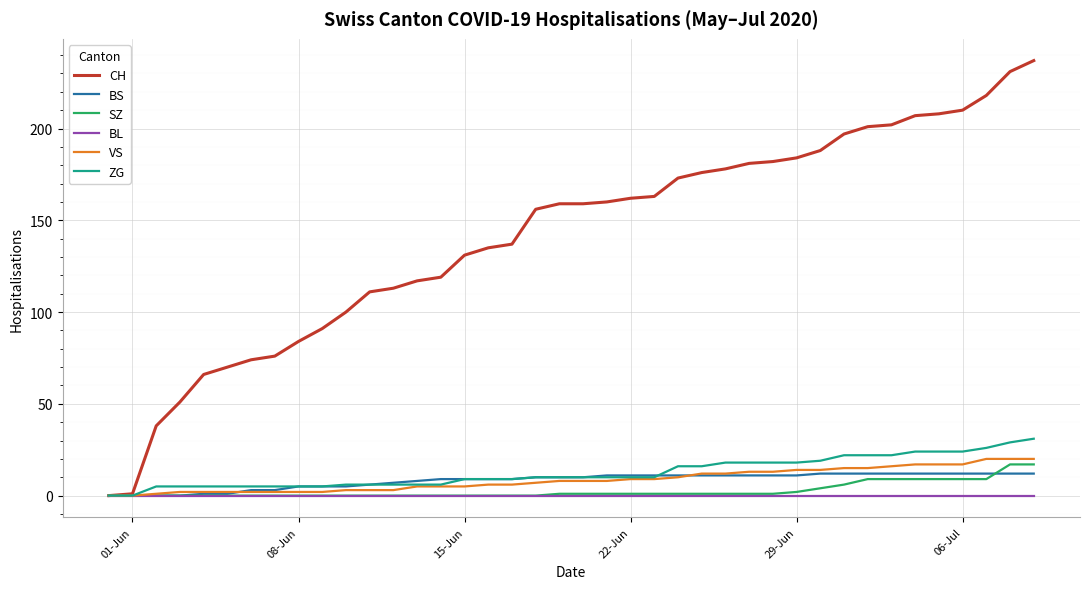

What is the highest value of the ZG series?

31